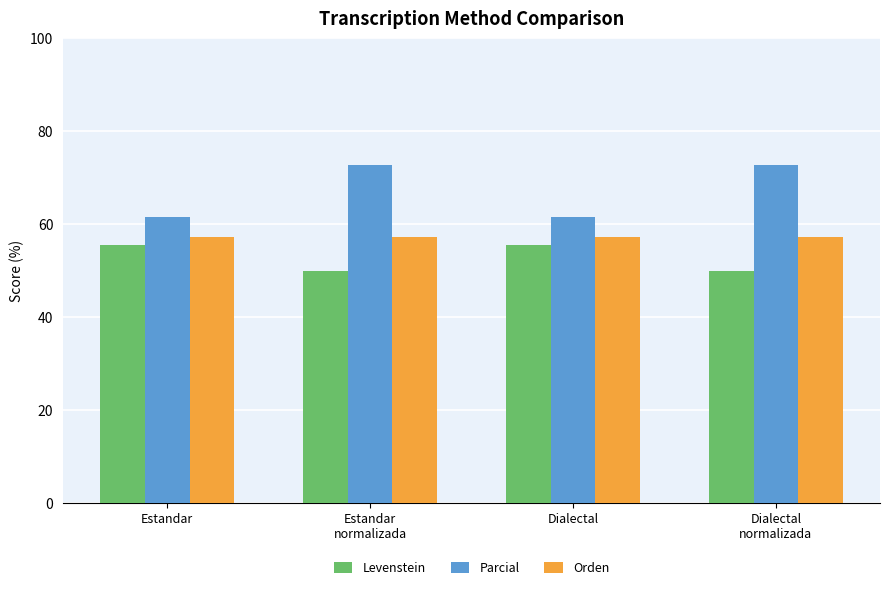

The Levenstein series shows 55.6 at Estandar. True or false?

True